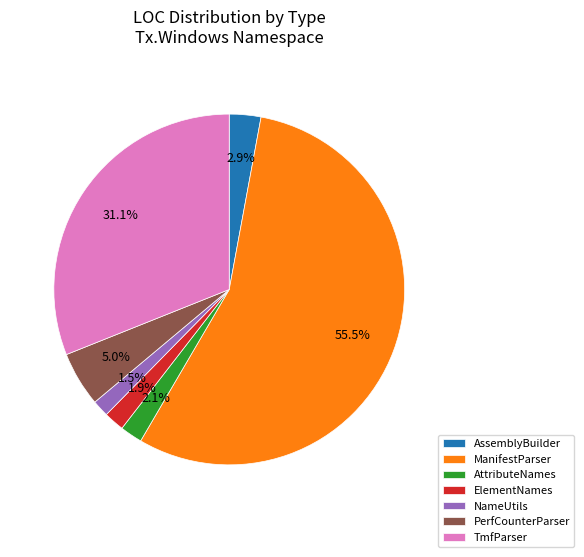

Is it true that NameUtils is 16% of the pie?

False